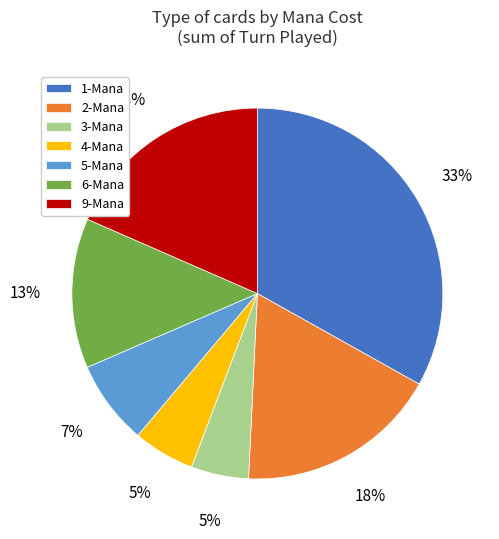

Does 4-Mana account for over 50% of the chart?

No